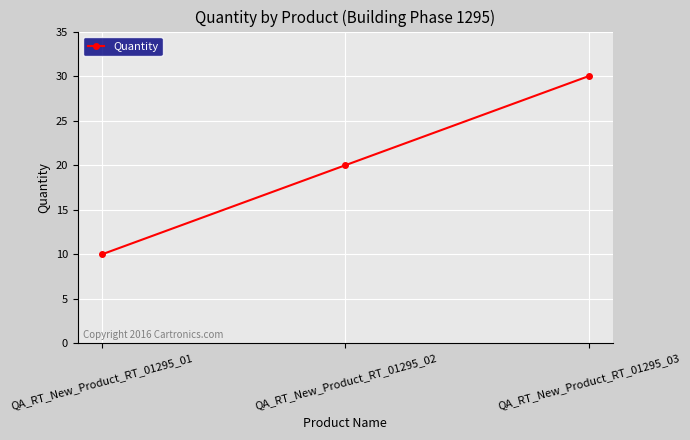

Reading right to left, what are all the values shown in this chart?

30	20	10